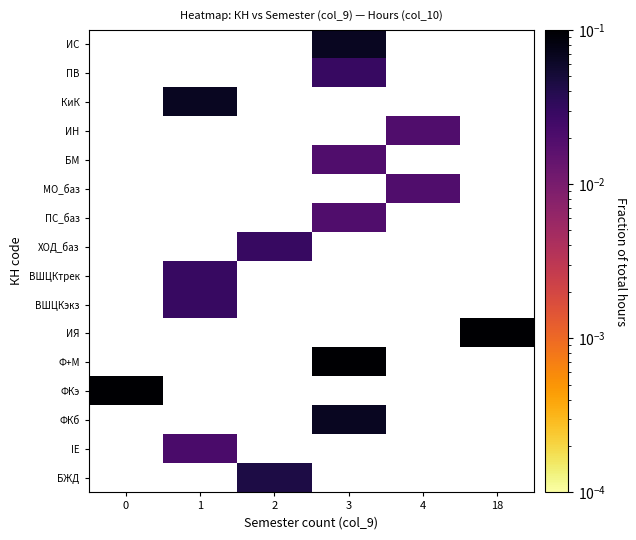

Rank the series by their maximum value, from highest to lowest.

БЖД, IE, ФКб, ФКэ, Ф+М, ИЯ, ВШЦКэкз, ВШЦКтрек, ХОД_баз, ПС_баз, МО_баз, БМ, ИН, КиК, ПВ, ИС